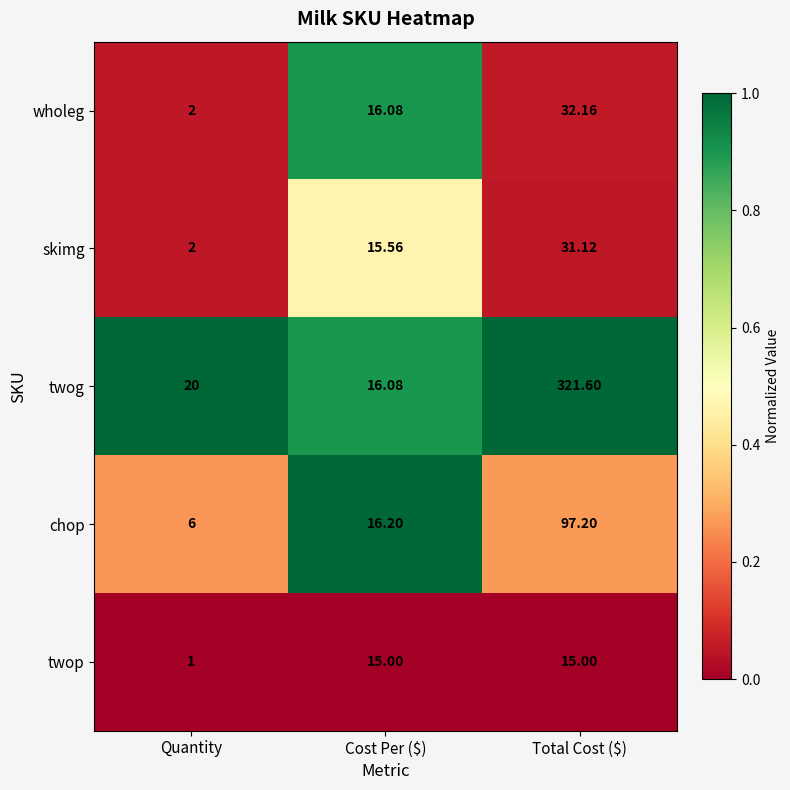

Which category has the lowest value in the skimg series?

Quantity